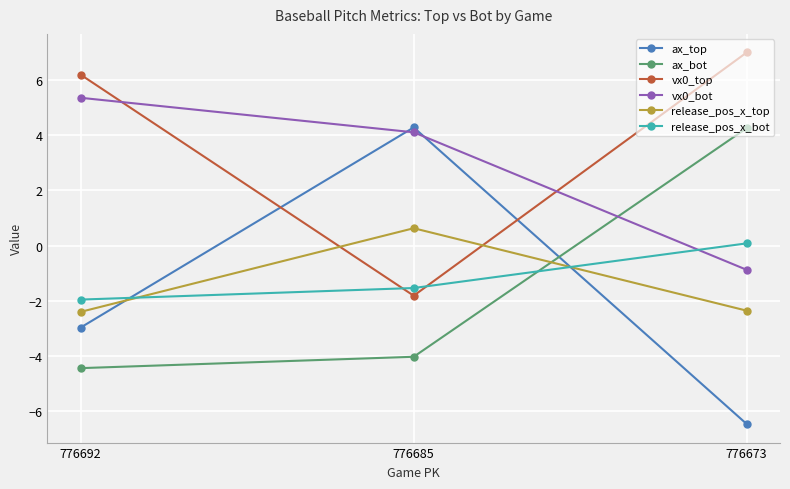

What is the difference between the maximum and minimum values in the ax_bot series?

8.7